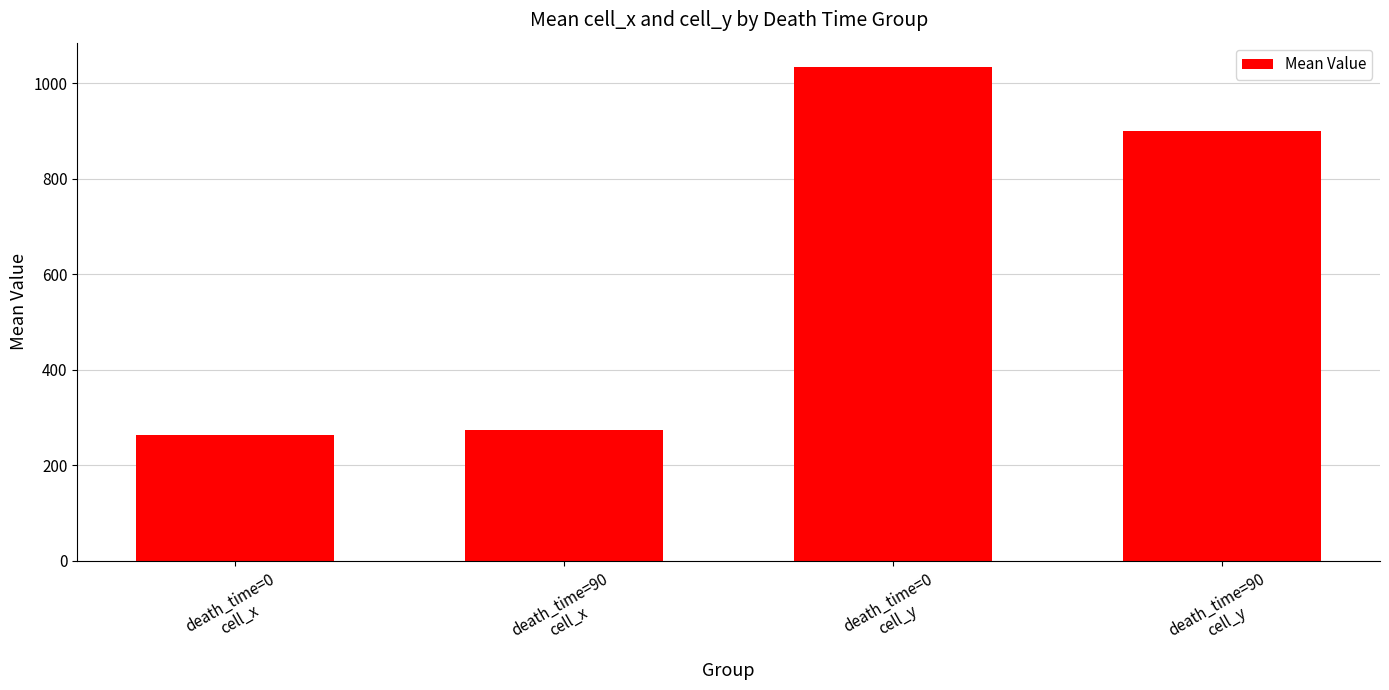

What is the value of the 1st bar from the left?

263.8